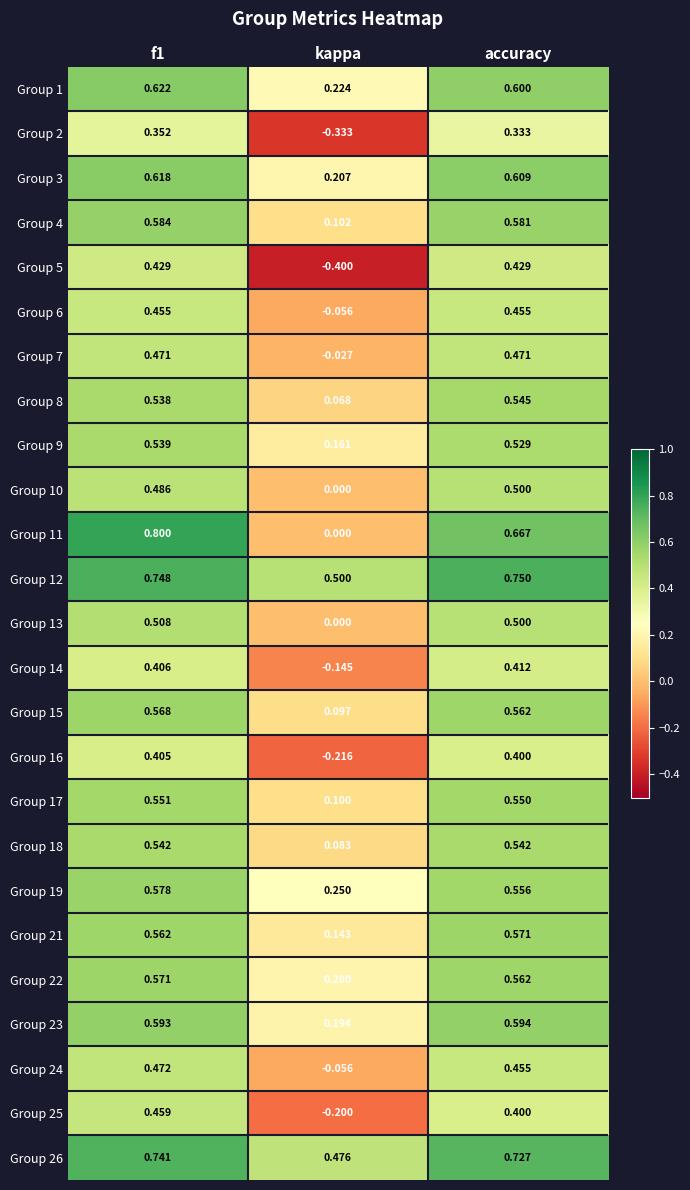

At which label is Group 1 closest to 0?

kappa